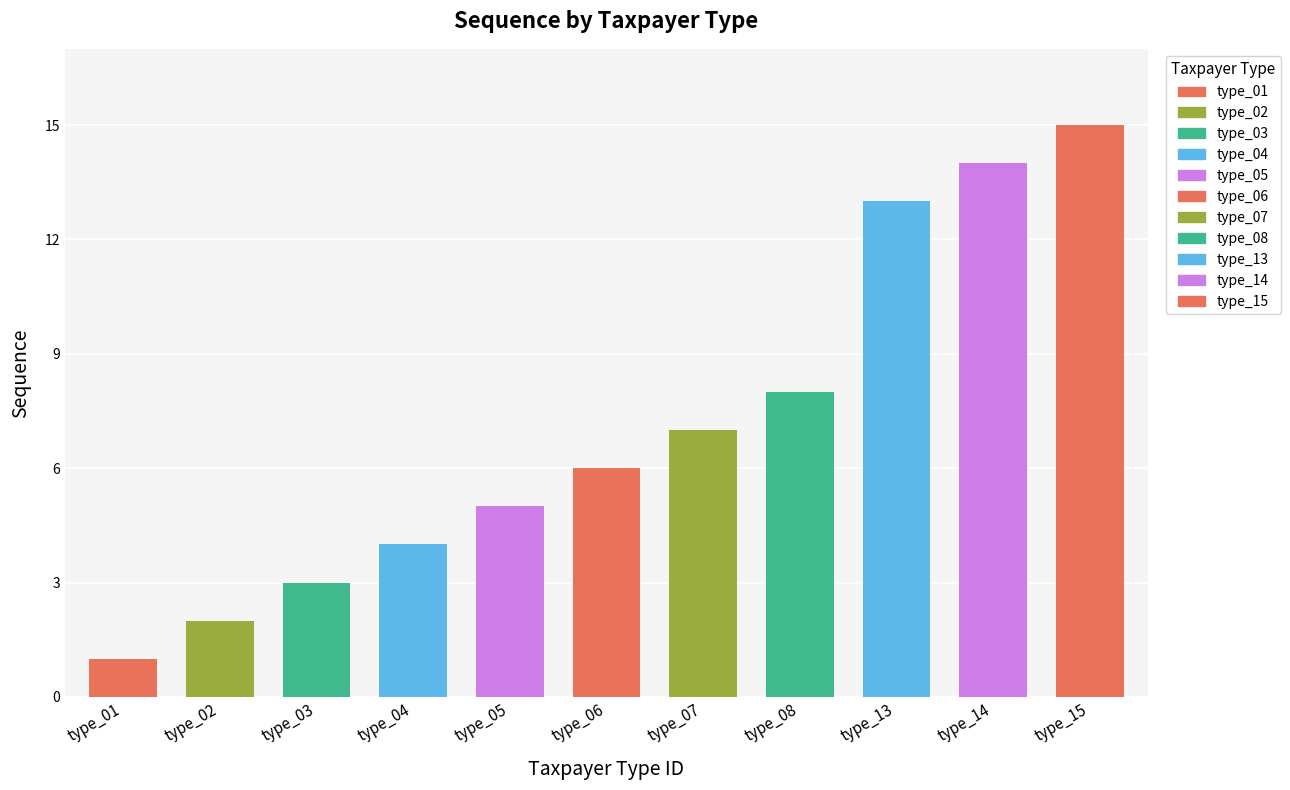

What is the value of the 9th bar from the left?

13